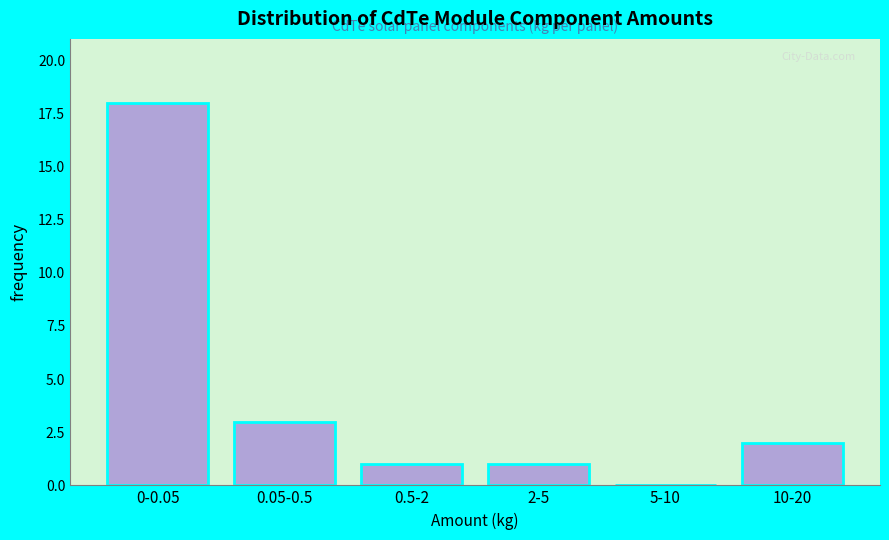

Reading left to right, transcribe all the data shown in this chart.

0-0.05=18	0.05-0.5=3	0.5-2=1	2-5=1	5-10=0	10-20=2